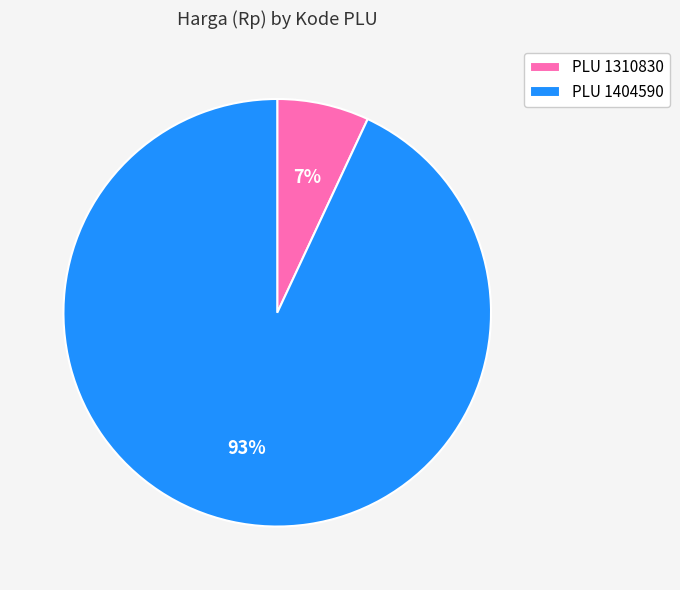

Do PLU 1310830 and PLU 1404590 together represent more than half of the pie?

Yes